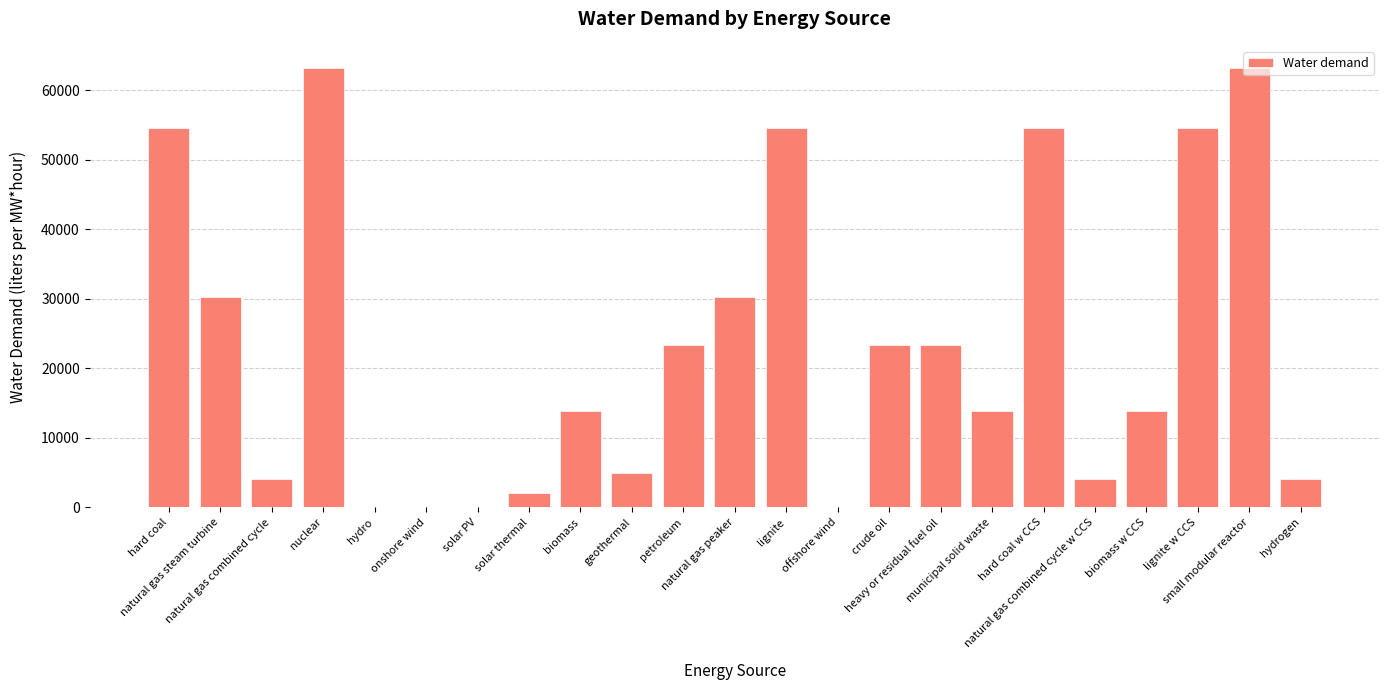

Which has a higher value, geothermal or onshore wind?

geothermal